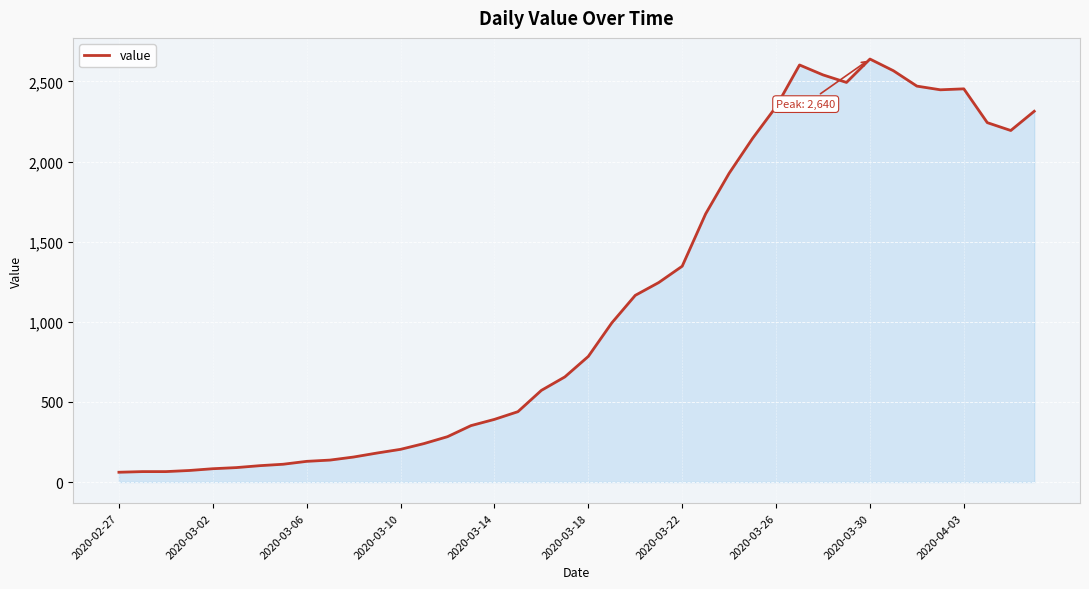

What is the maximum value shown in the chart?

2640